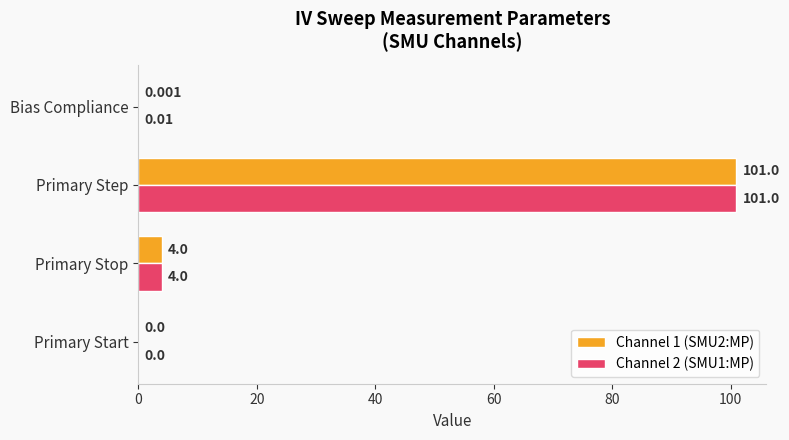

Which category has the highest value in the Channel 2 (SMU1:MP) series?

Primary Step